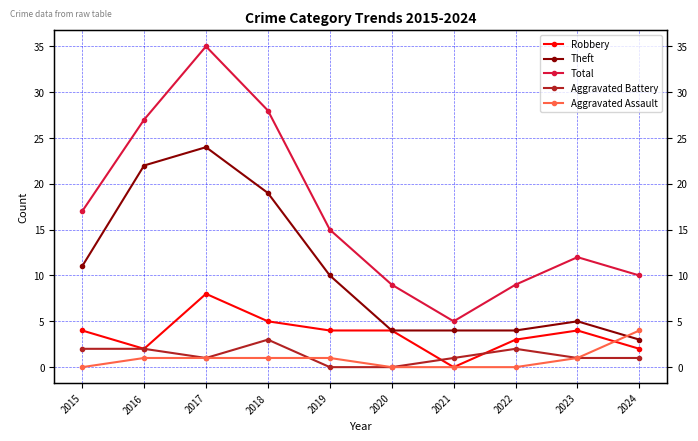

At which label does Aggravated Assault reach its peak?

2024